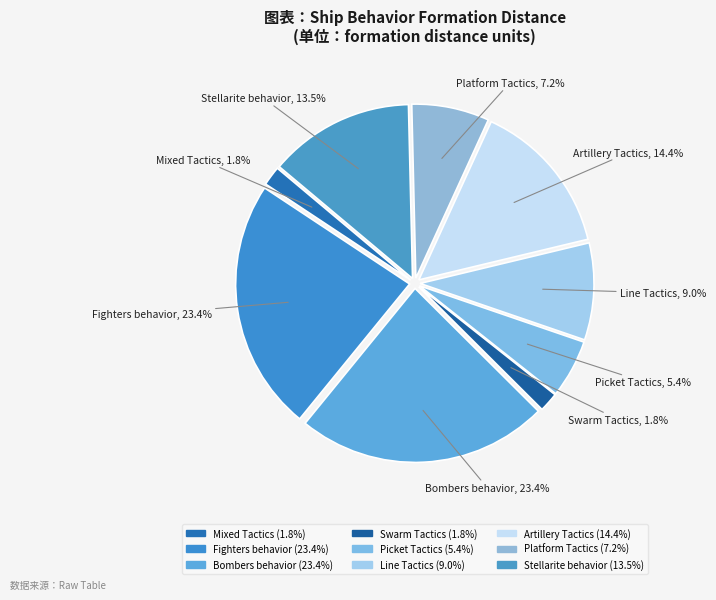

To the nearest percent, what is the difference between the largest and smallest slice percentages?

22%